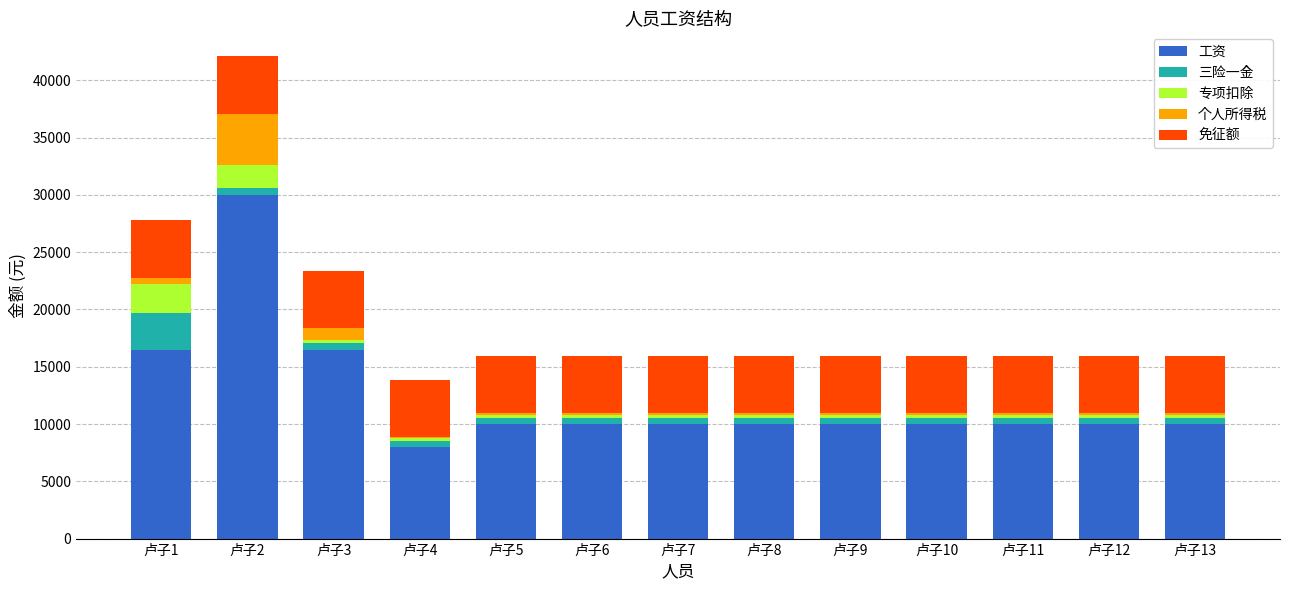

What is the sum of all 工资 values?

161000